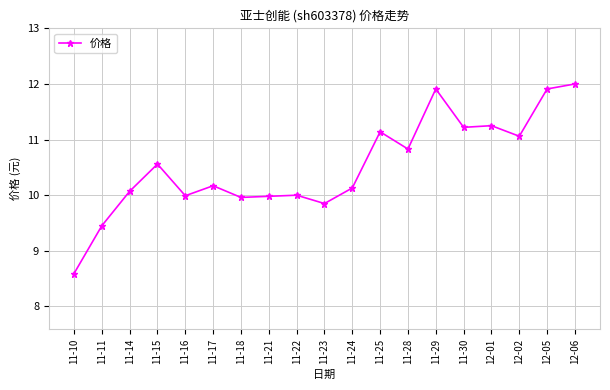

What is the minimum value shown in the chart?

8.6